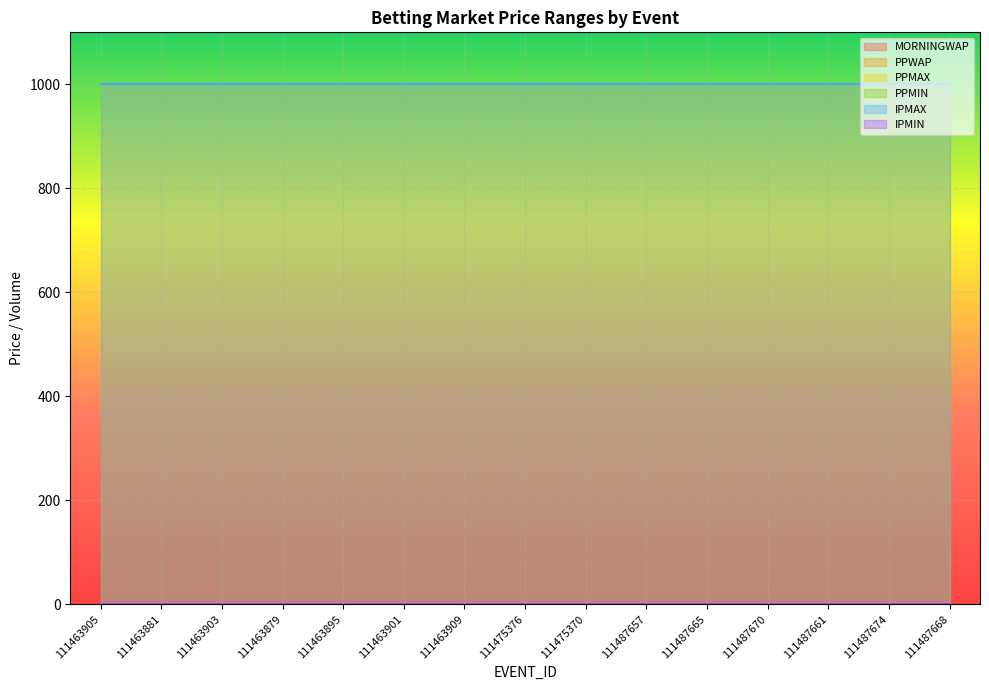

Is the value of MORNINGWAP at 111463905 greater than the value of IPMAX at 111463901?

No